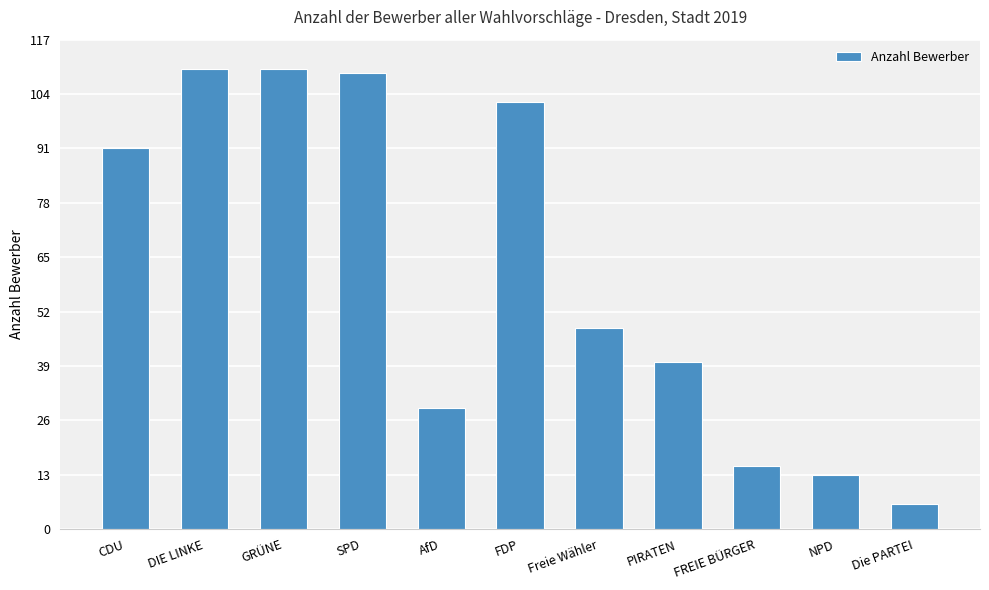

Approximately how many times larger is the value at DIE LINKE compared to AfD?

3.8